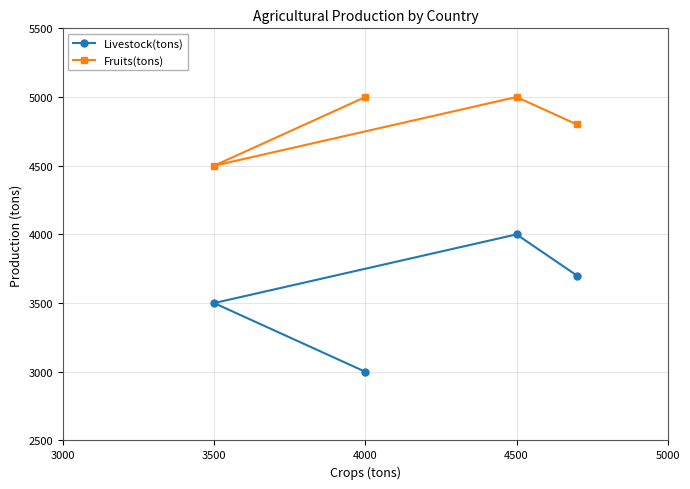

What is the difference between the maximum and minimum values in the Livestock(tons) series?

1000